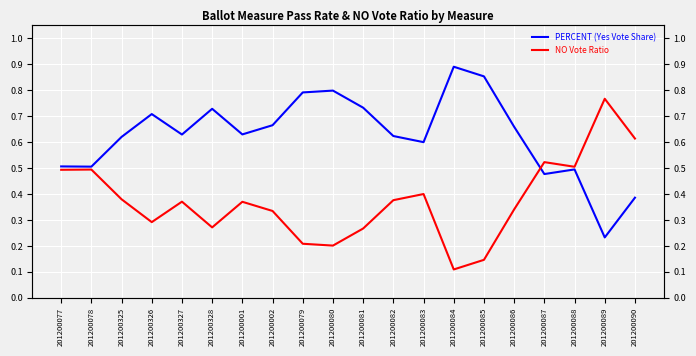

How many lines are shown in the chart?

2